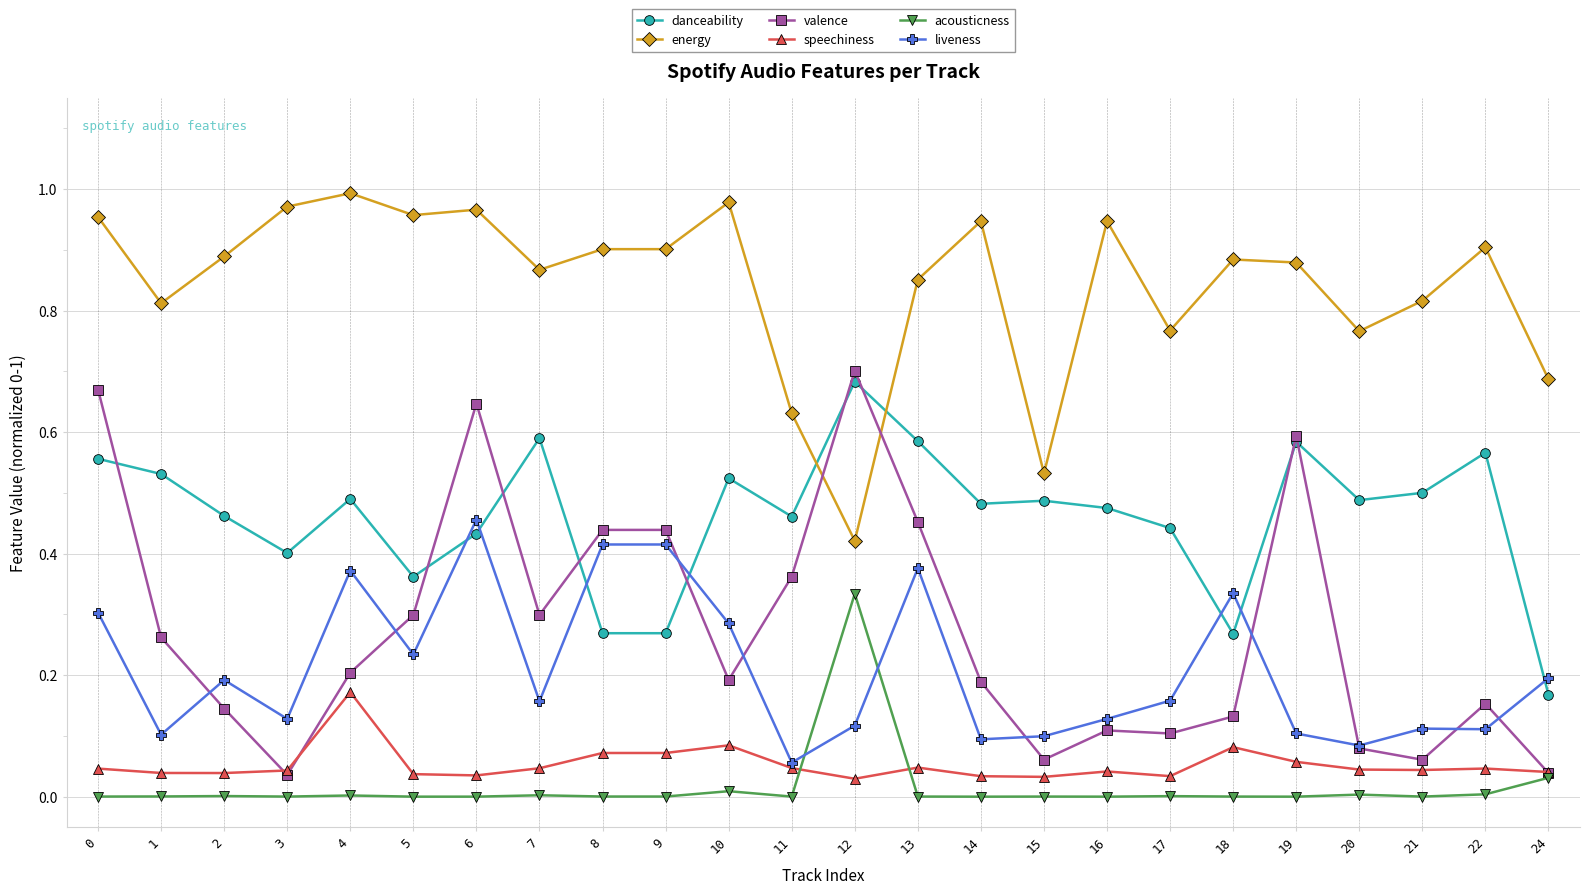

True or false: danceability and speechiness cross at least once.

False